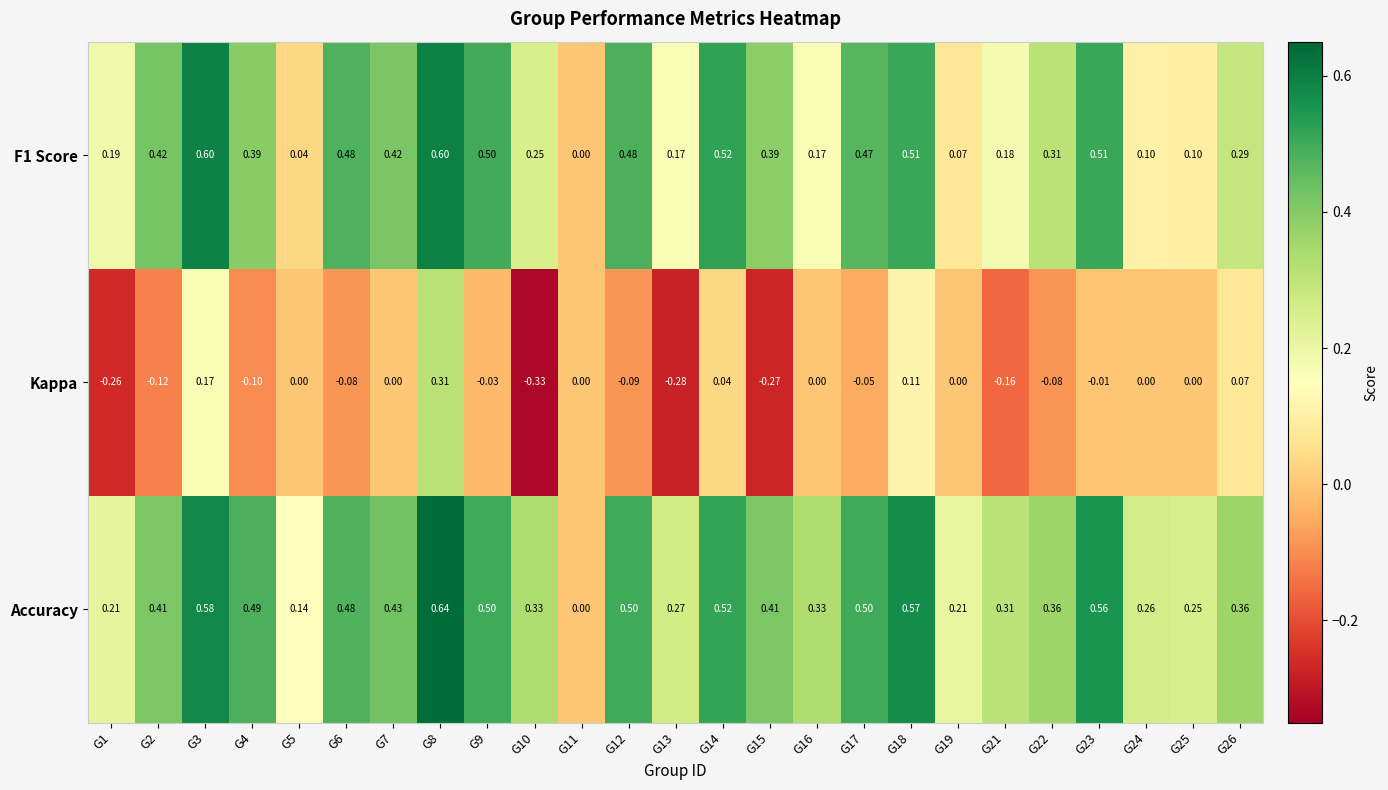

Which series changed the most between G8 and G15?

Kappa